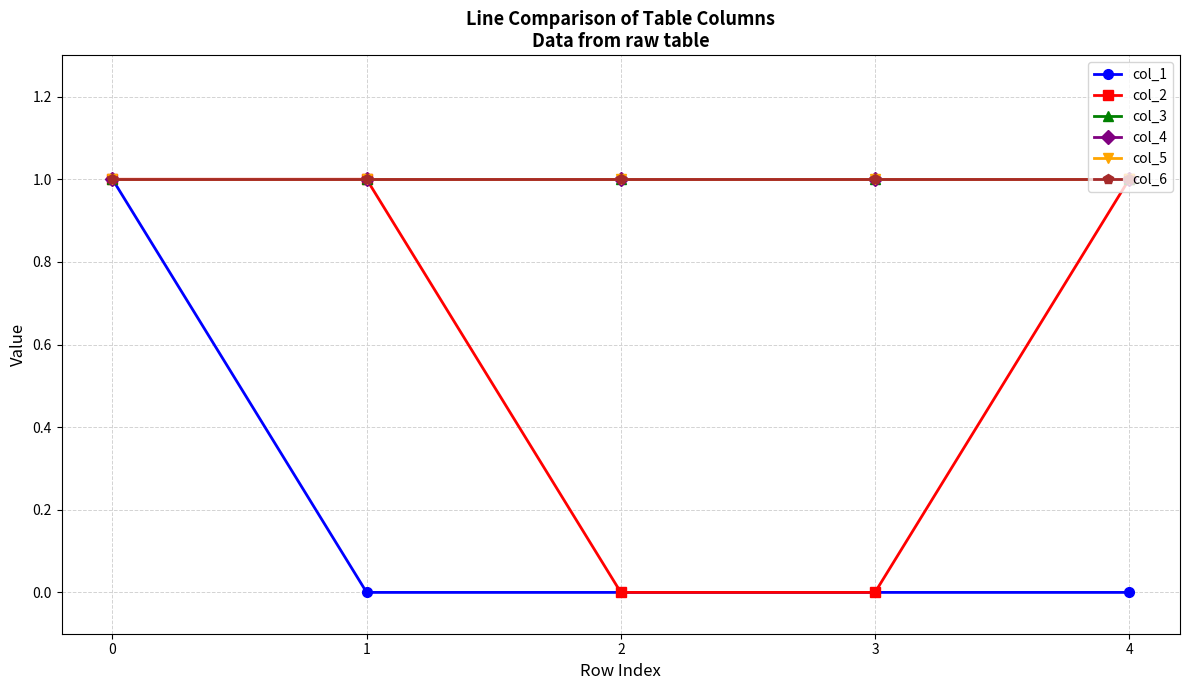

At how many categories does at least one series exceed 0?

5